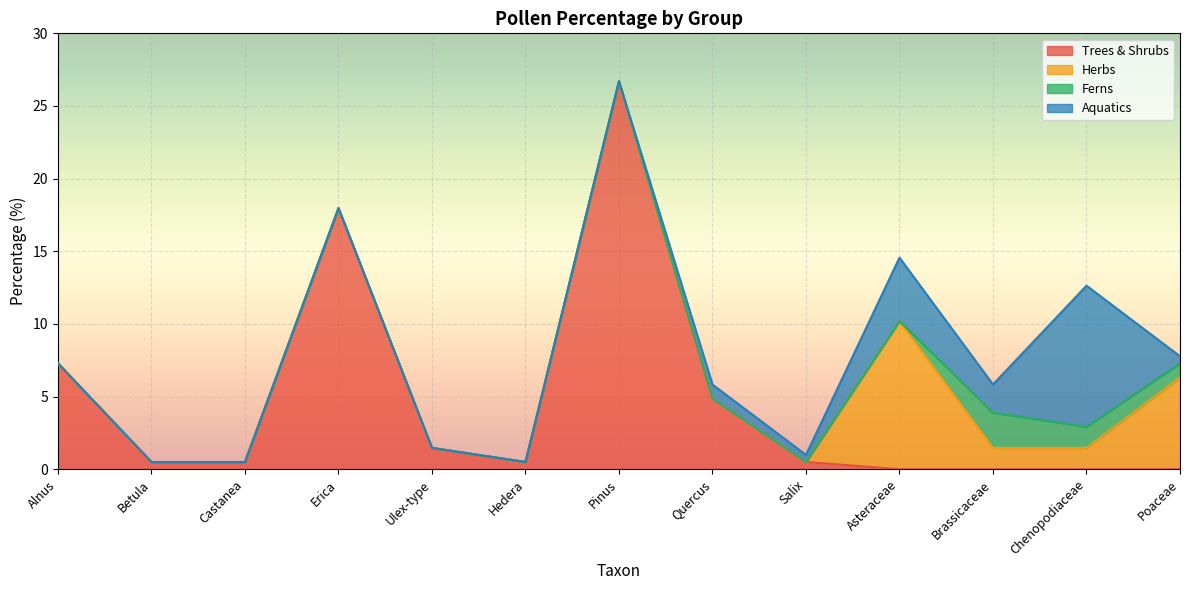

What is the difference between the second highest and minimum values in the Trees & Shrubs series?

18.0